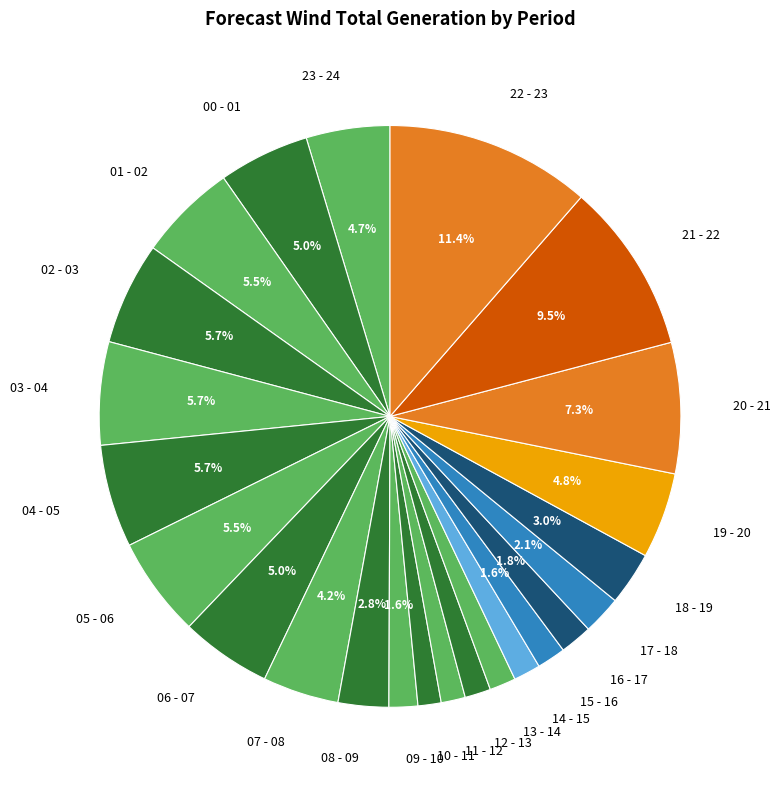

What is the total percentage of 08 - 09 and 07 - 08?

7.0%